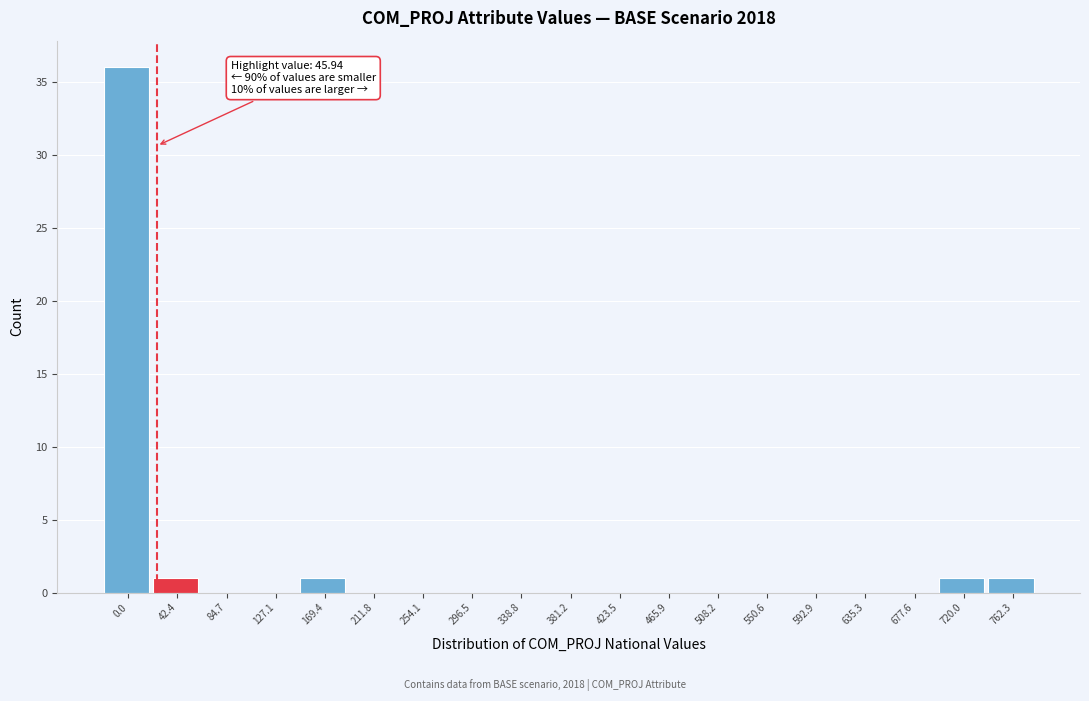

Reading right to left, list all the values displayed in this chart.

762.3=1	720.0=1	677.6=0	635.3=0	592.9=0	550.6=0	508.2=0	465.9=0	423.5=0	381.2=0	338.8=0	296.5=0	254.1=0	211.8=0	169.4=1	127.1=0	84.7=0	42.4=1	0.0=36